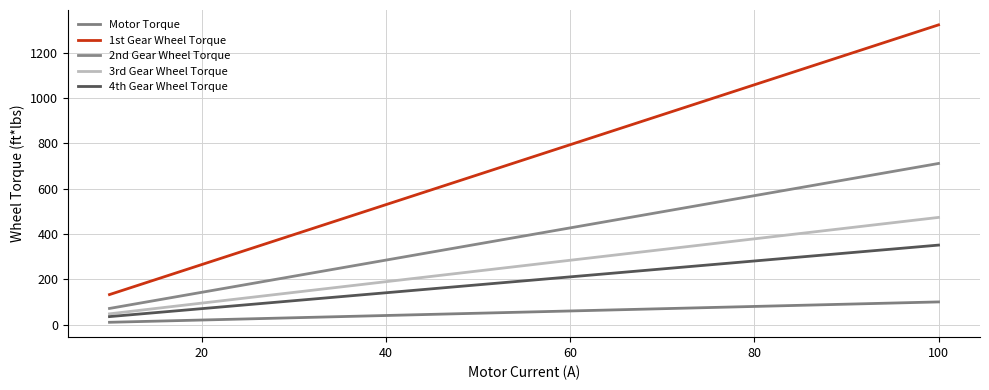

What is the greatest value displayed?

1323.8